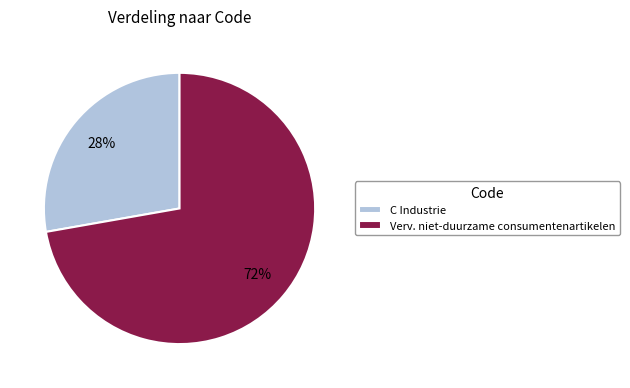

Between Verv. niet-duurzame consumentenartikelen and C Industrie, which is larger?

Verv. niet-duurzame consumentenartikelen